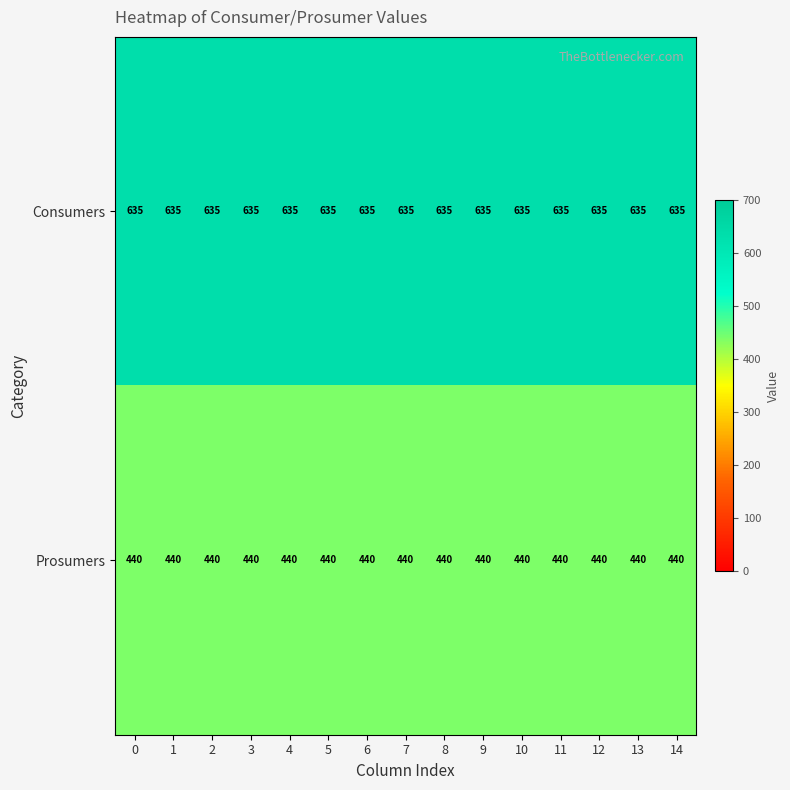

Rank the series at 0 from highest to lowest value.

Consumers, Prosumers